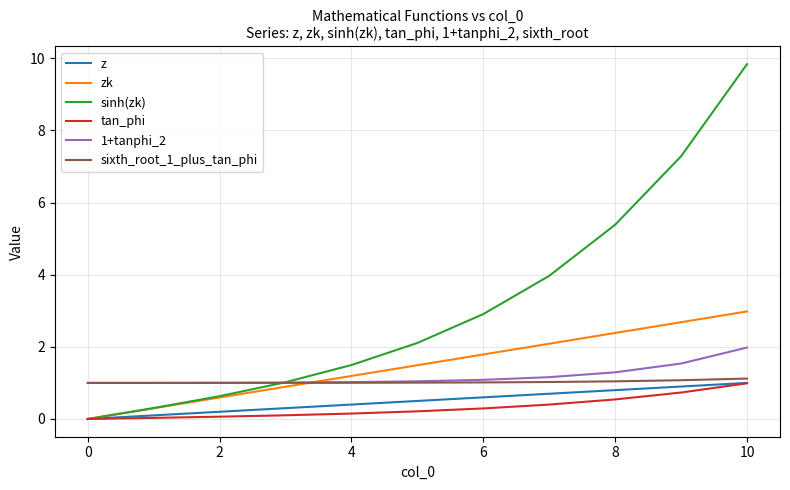

Which series has the largest range (max minus min)?

sinh(zk)